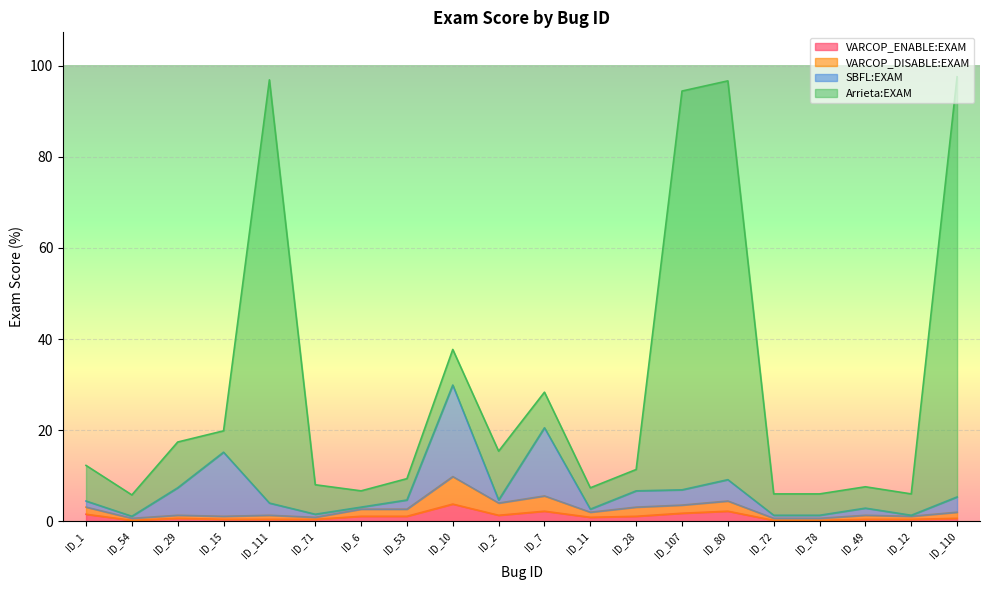

Is it true that VARCOP_DISABLE:EXAM equals 0.9 at ID_29?

False